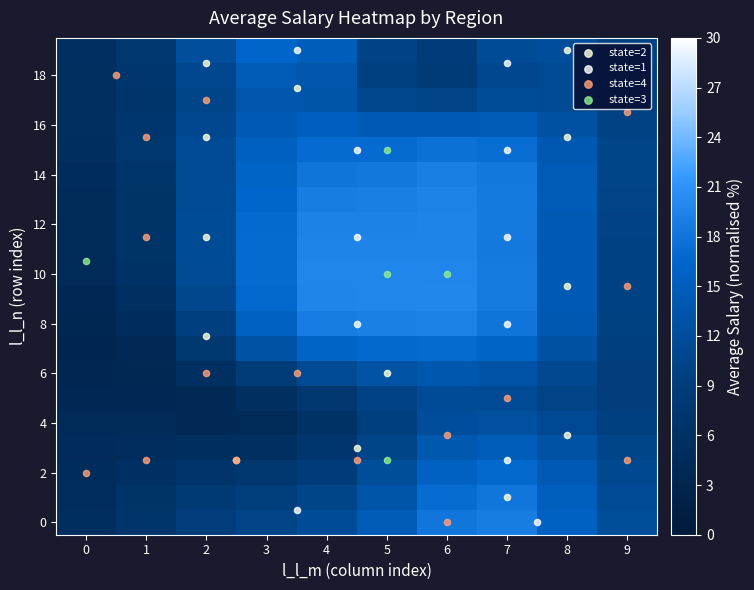

Which label corresponds to the largest value in the chart?

6